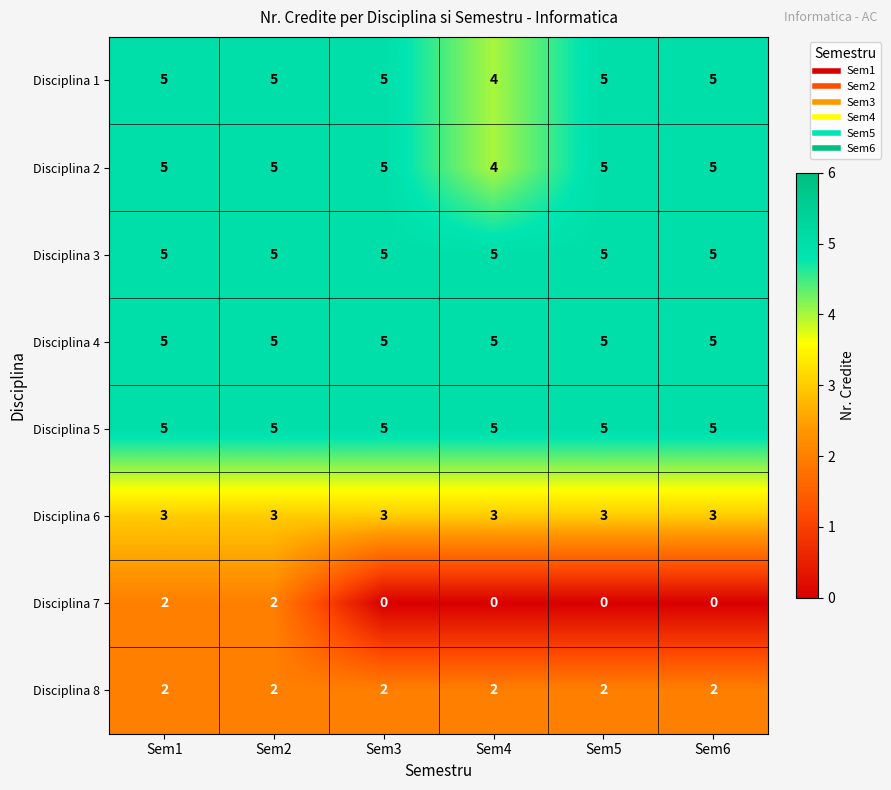

Which series changed the most between Sem1 and Sem4?

Disciplina 7